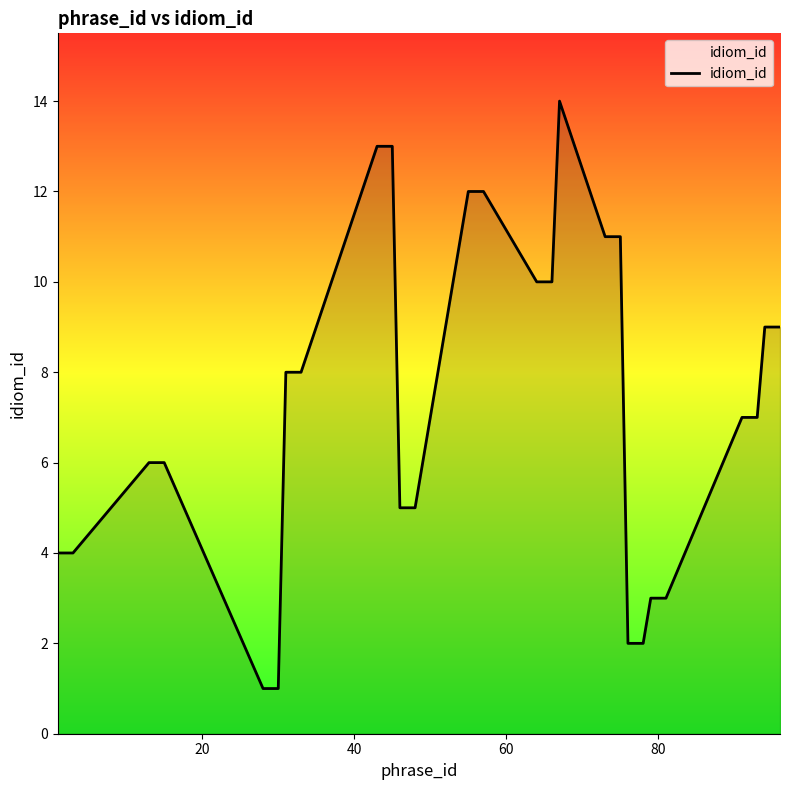

What is the difference between the maximum and second lowest values?

13